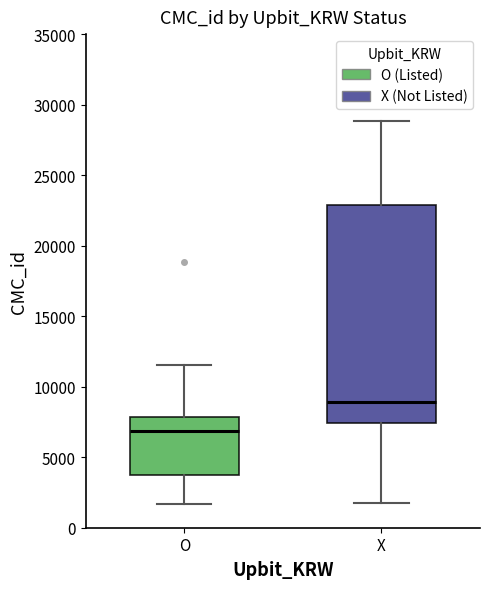

Reading left to right, transcribe this box plot: for each box, give where its median line is, the range the box spans, and where its two whiskers end, as read against the y-axis. The values are not printed on the chart, so give them approximately, as read against the axis.

O: median 7000, box 3500 to 8000, whiskers 1500 to 11500
X: median 9000, box 7500 to 23000, whiskers 2000 to 29000